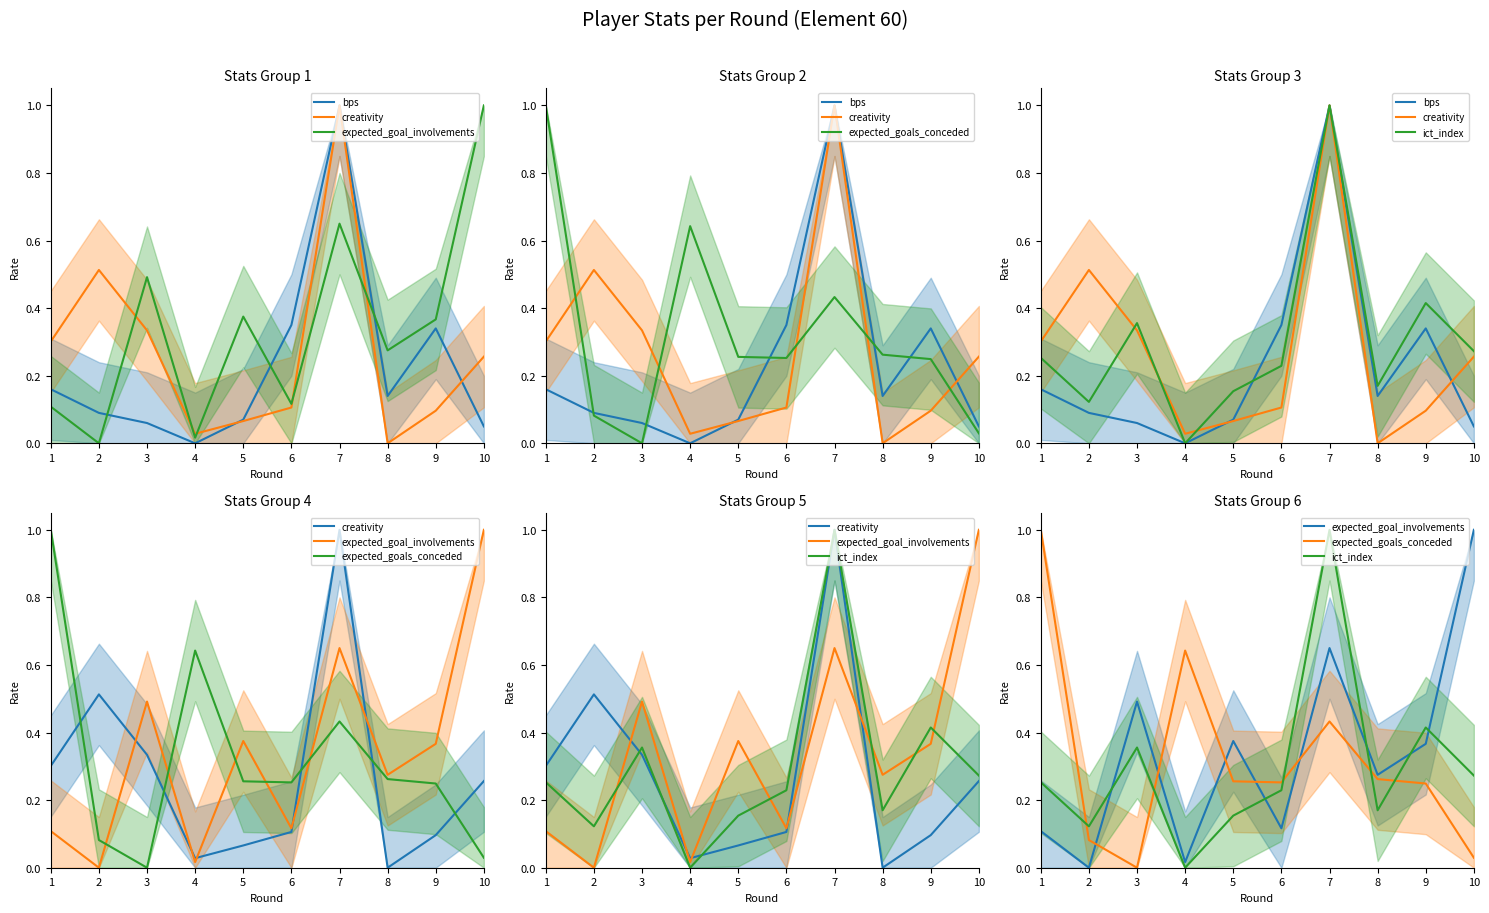

The expected_goals_conceded series shows 0.0 at 10. True or false?

True